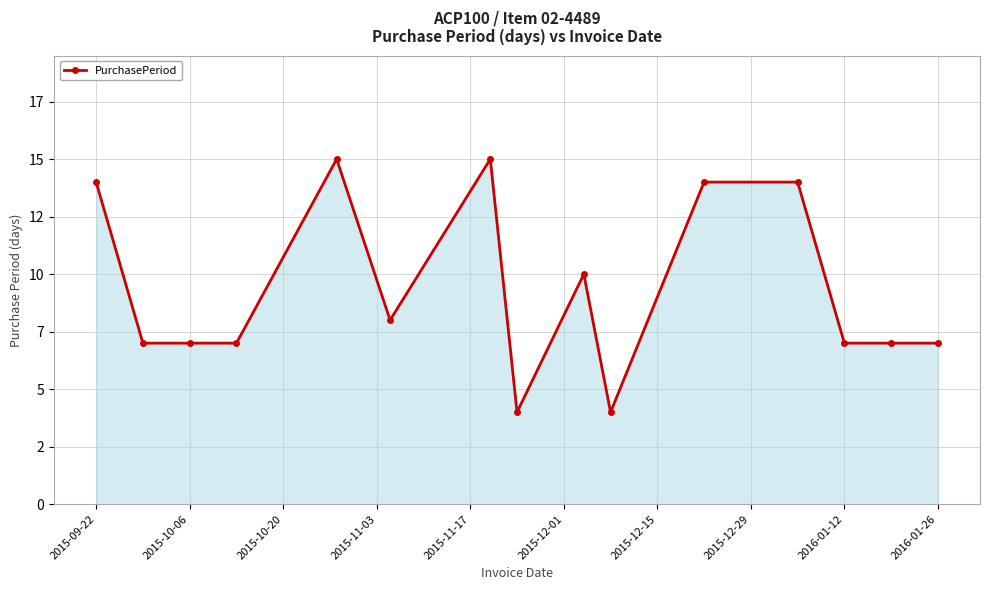

True or false: the data has more than 1 interior local peaks.

True